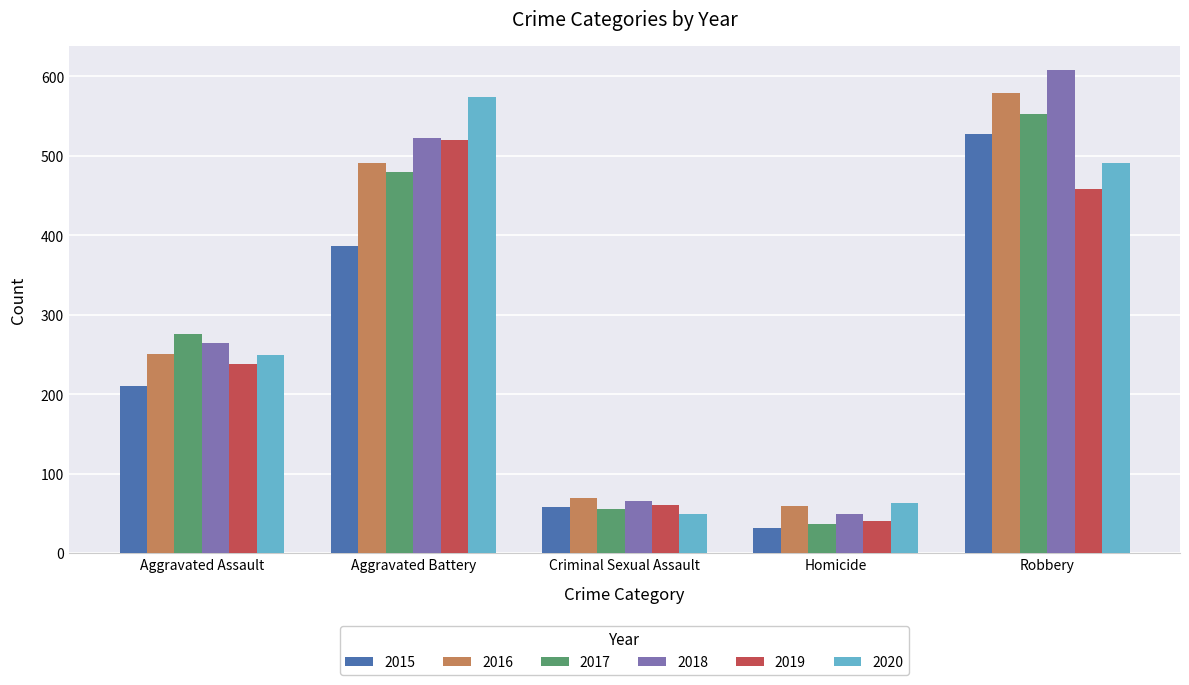

Is it true that 2019 equals 61 at Criminal Sexual Assault?

True